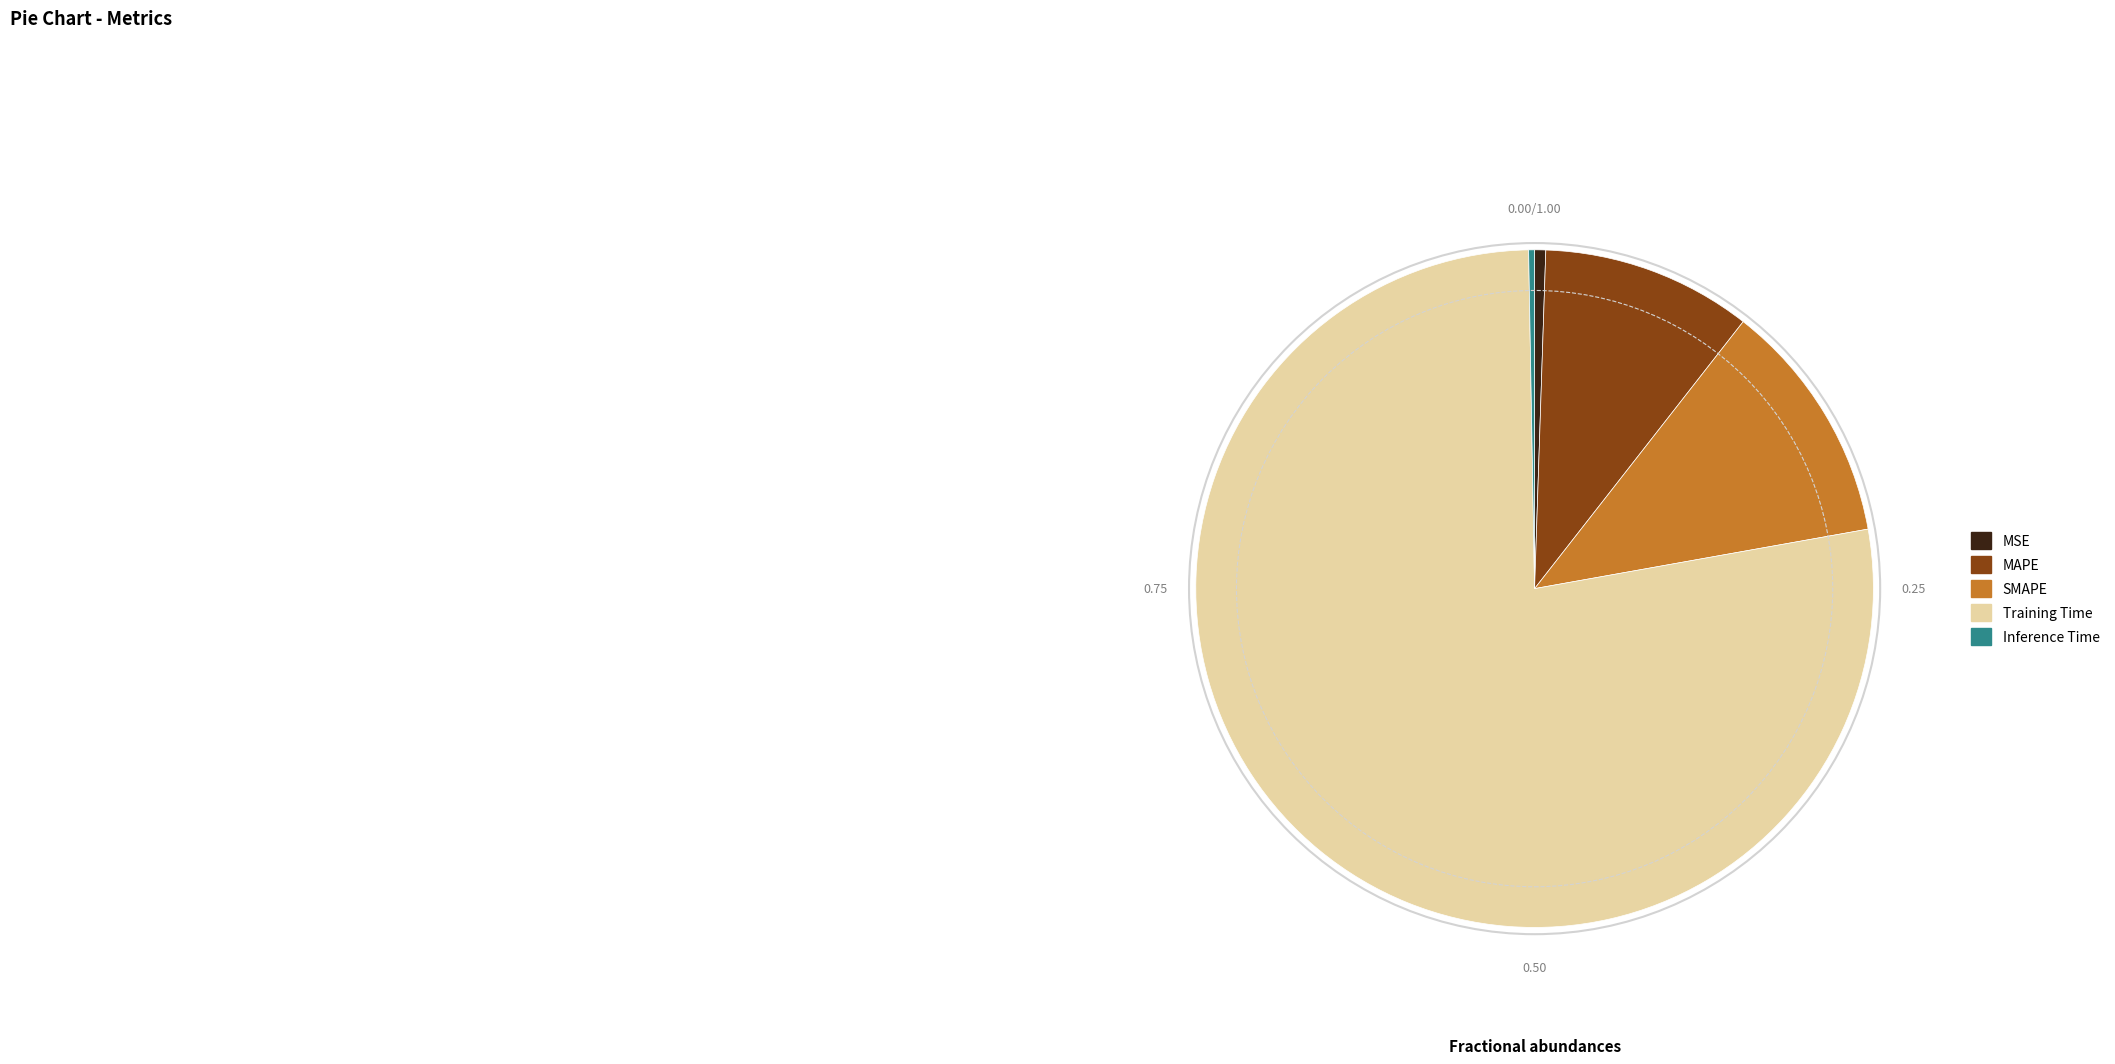

Between MAPE and SMAPE, which is larger?

SMAPE